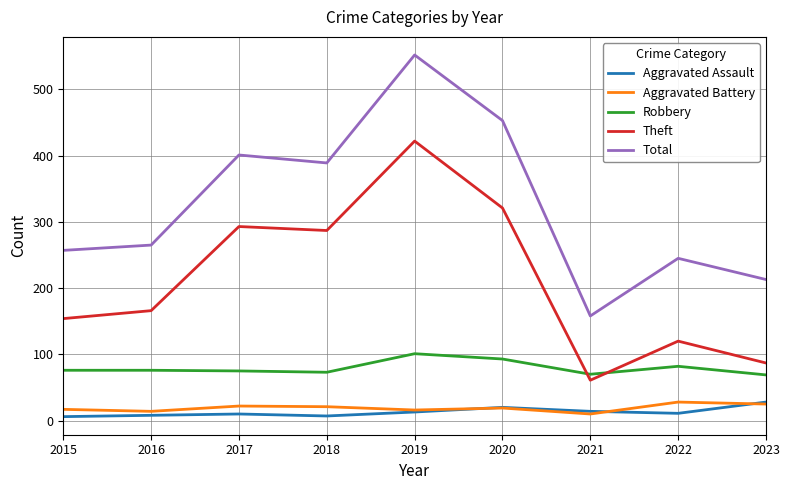

Count the number of categories in the chart.

9